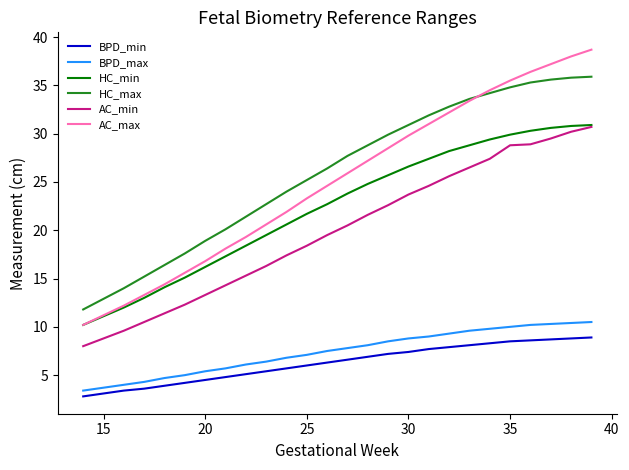

Which series has the largest range (max minus min)?

AC_max